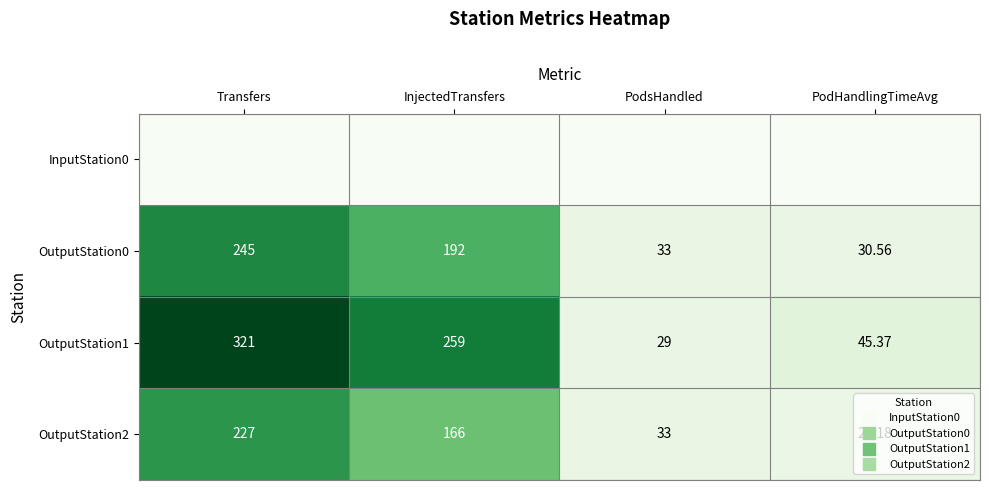

What is the spread (max minus min) of values at PodHandlingTimeAvg?

45.4